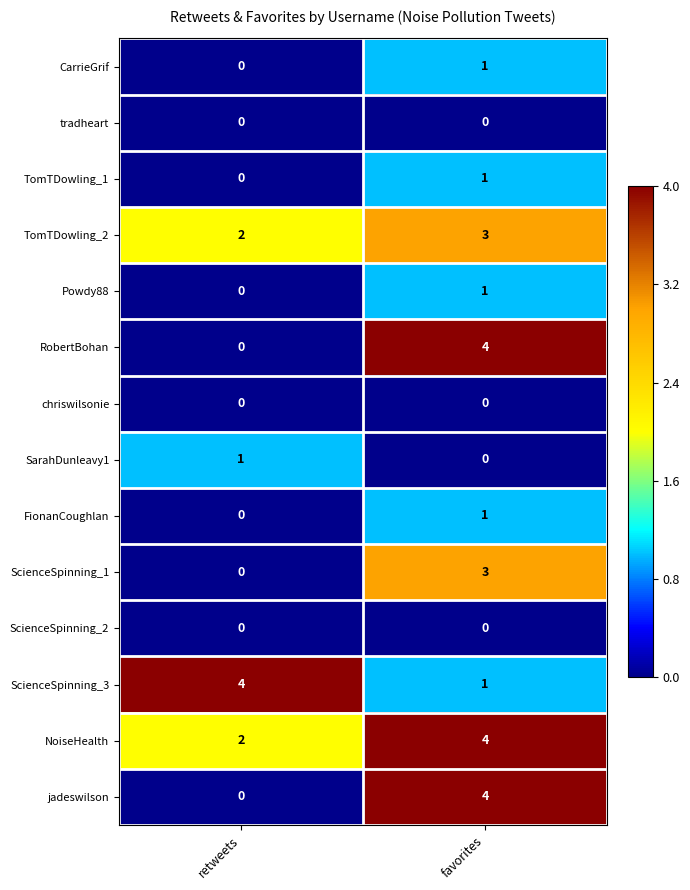

How many categories are shown in the chart?

2